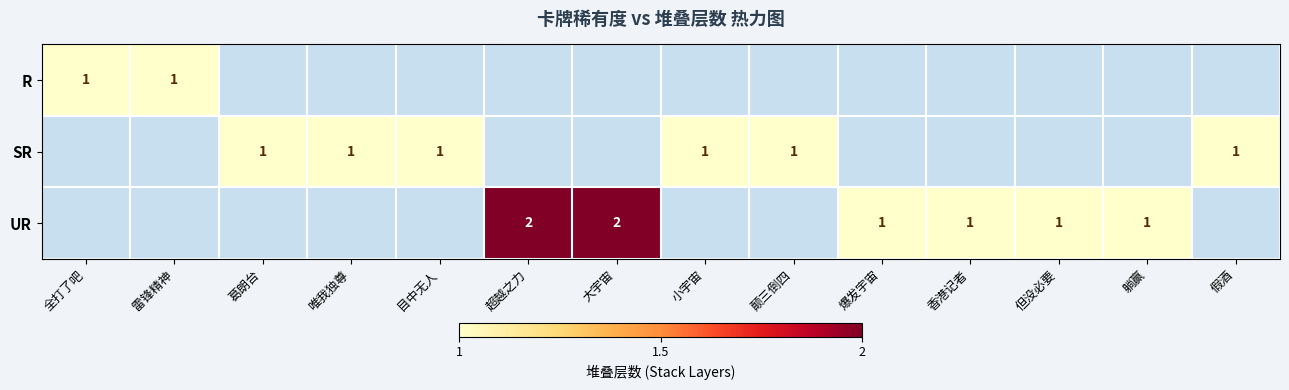

True or false: UR has a value of 1 at 但没必要.

True